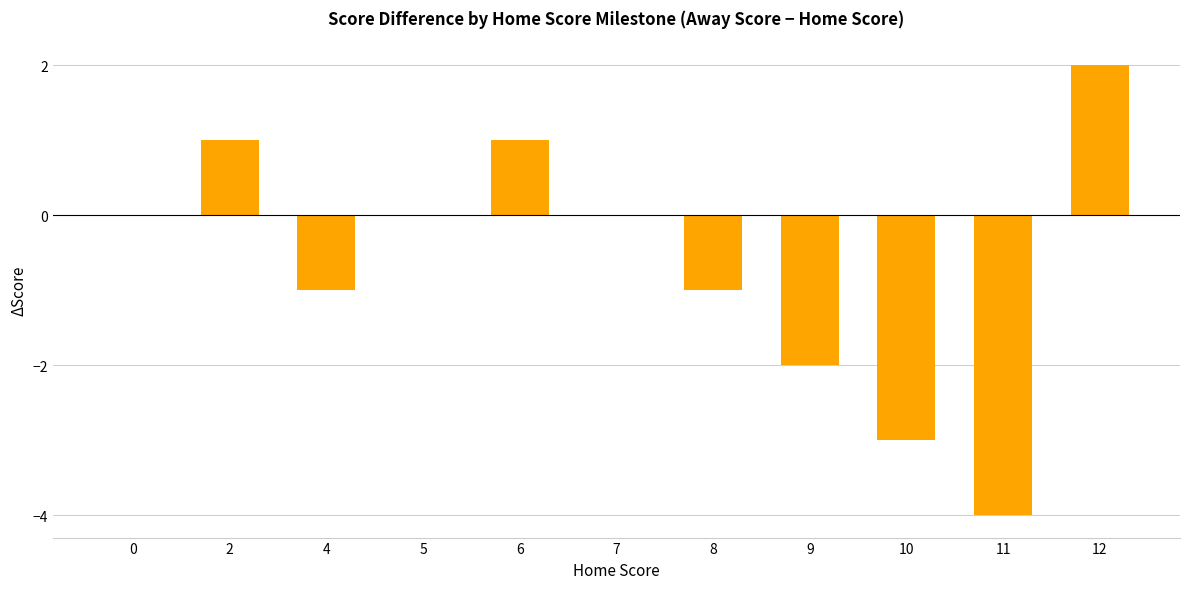

True or false: the data shows 0 at 7.

True